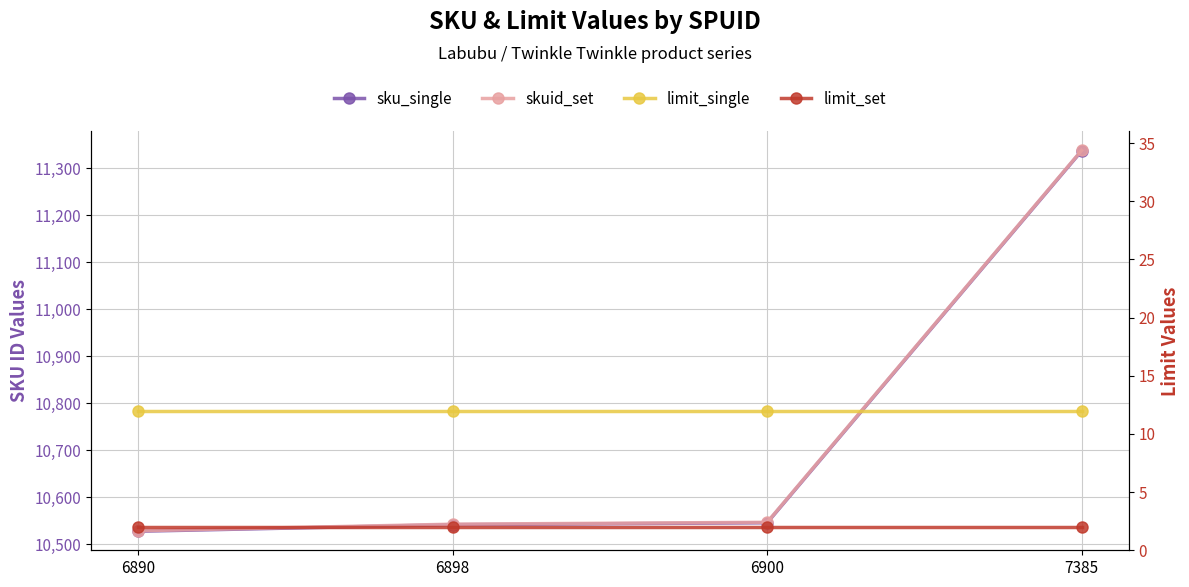

True or false: skuid_set and sku_single cross at least once.

False